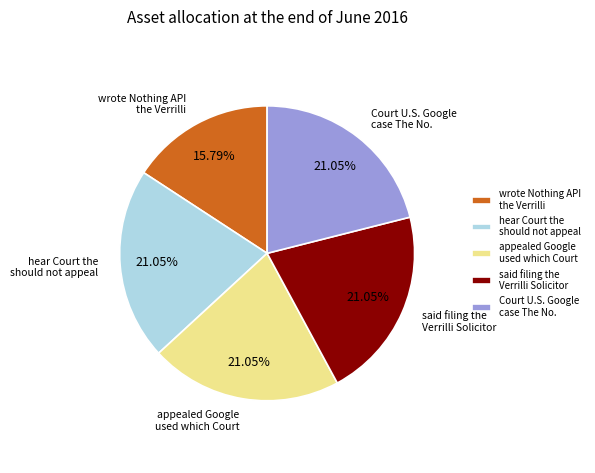

To the nearest percent, what portion does said filing the Verrilli Solicitor represent?

21%